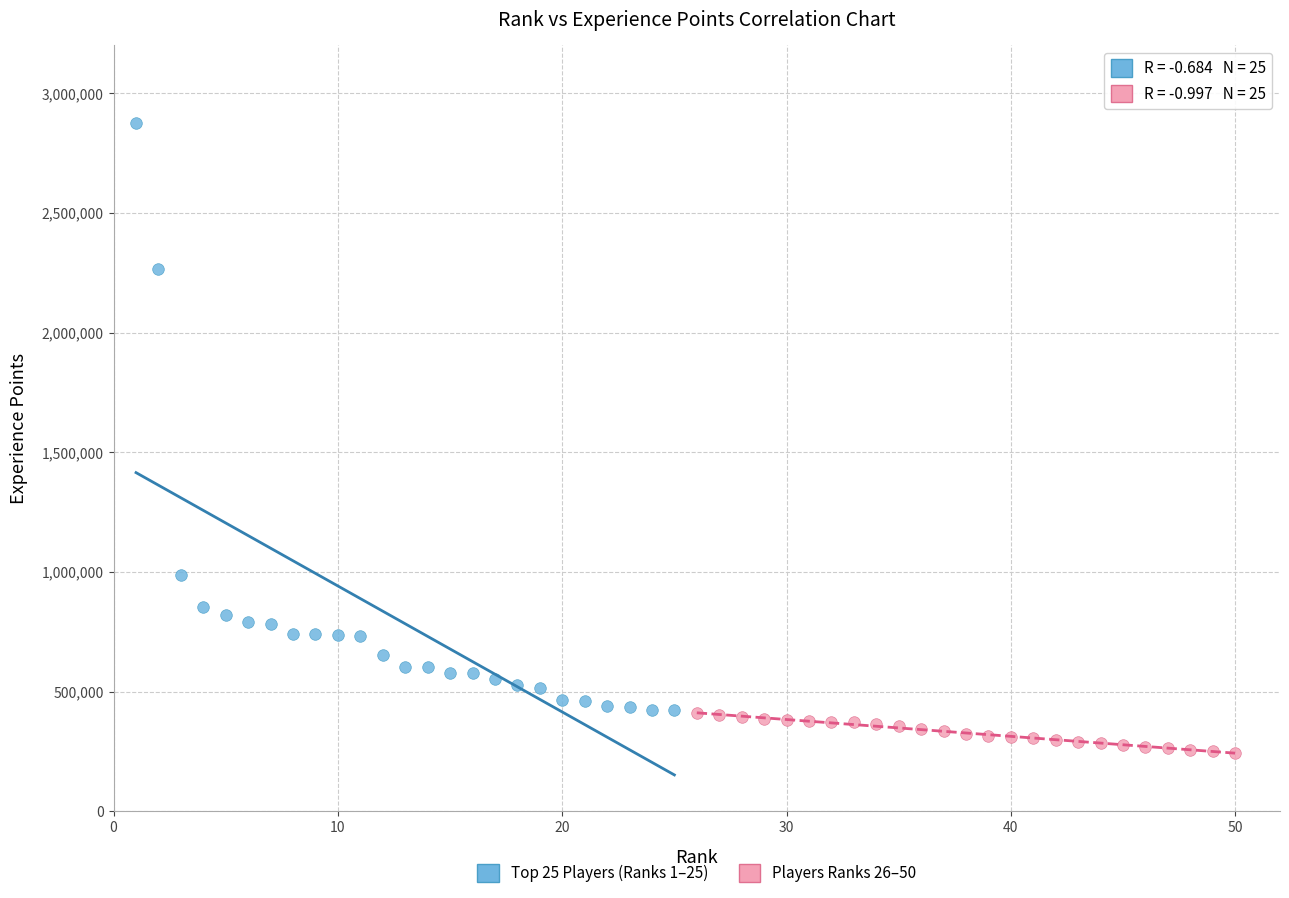

Which series contains the highest Y value?

Top 25 Players (Ranks 1–25)